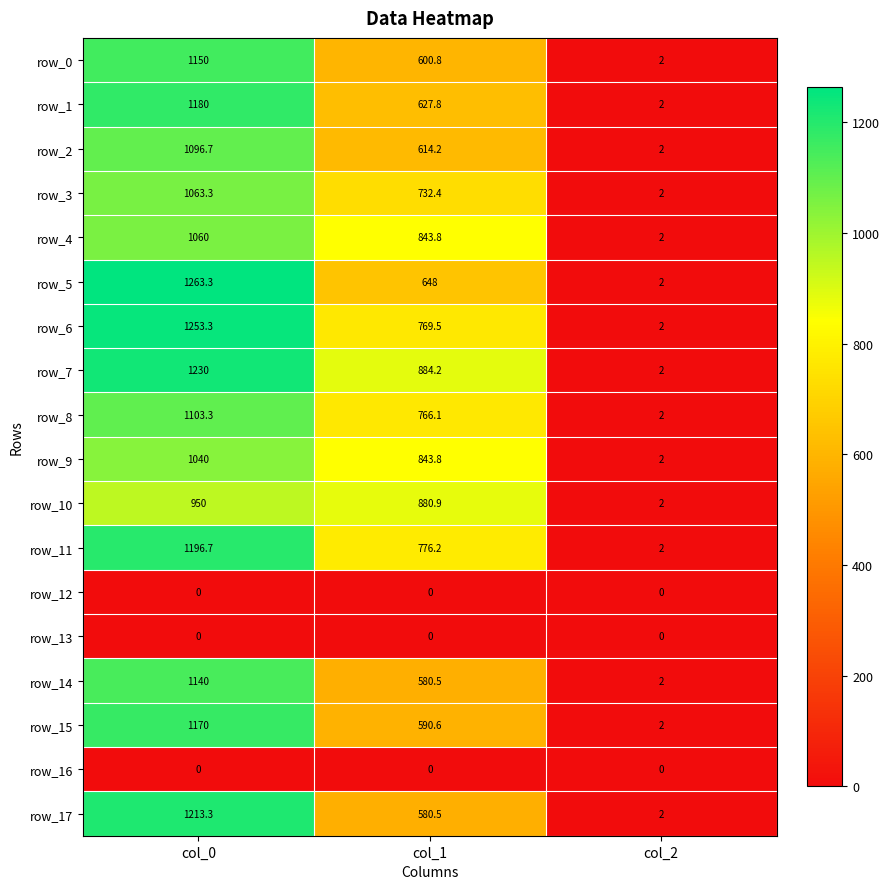

At which label does row_9 first exceed 843?

col_0